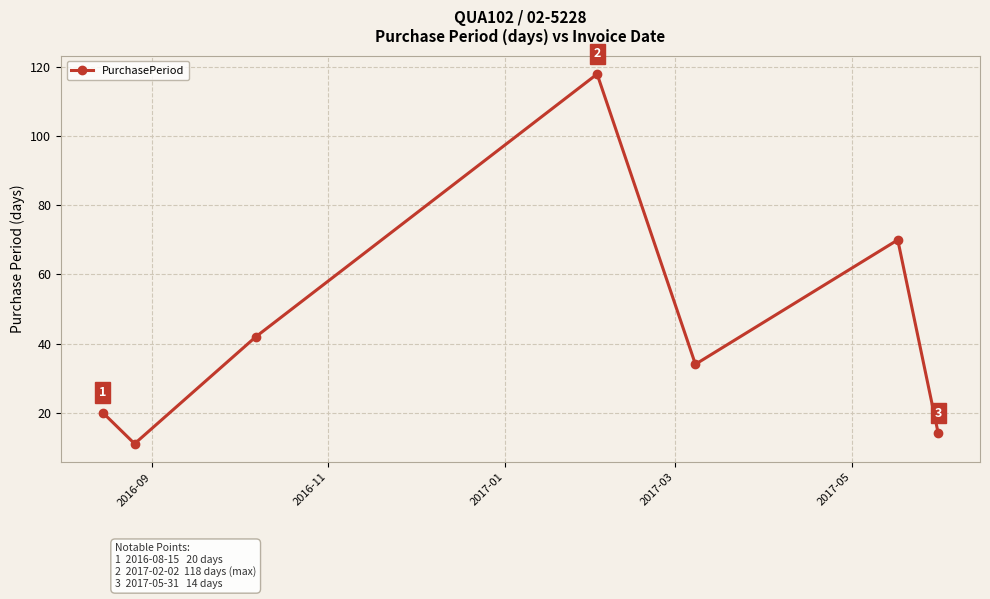

Reading right to left, list all the values displayed in this chart.

14	70	34	118	42	11	20